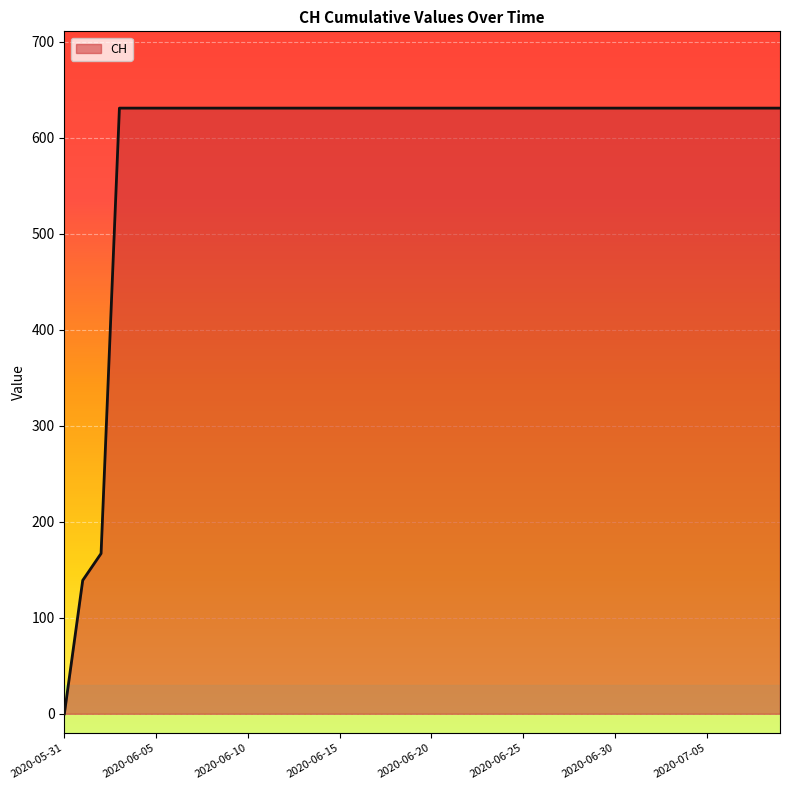

Is this an area chart (filled region under the line)?

Yes